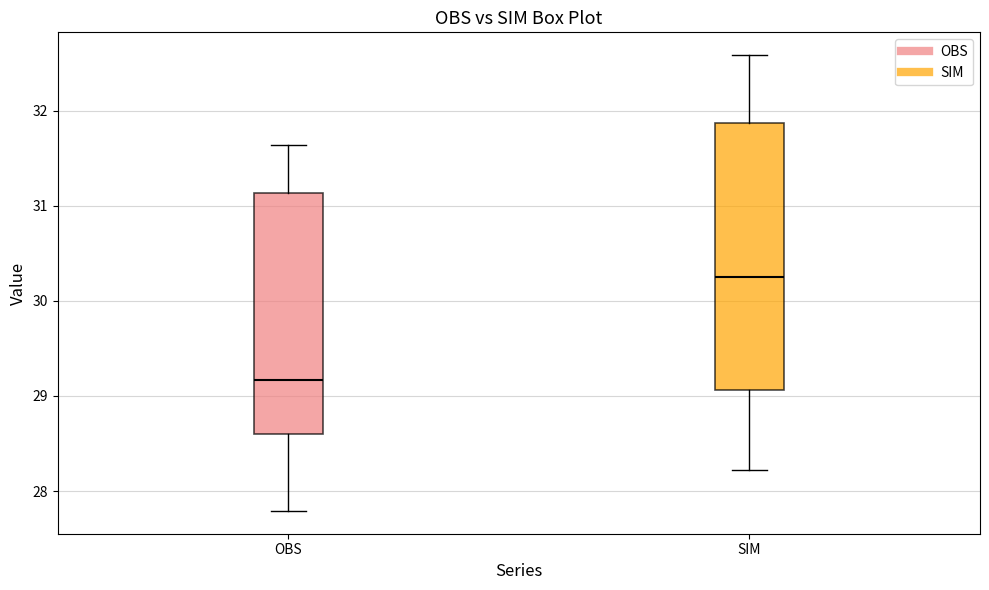

Reading left to right, transcribe this box plot: for each box, give where its median line is, the range the box spans, and where its two whiskers end, as read against the y-axis. The values are not printed on the chart, so give them approximately, as read against the axis.

OBS: median 29.2, box 28.6 to 31.1, whiskers 27.8 to 31.6
SIM: median 30.3, box 29.1 to 31.9, whiskers 28.2 to 32.6